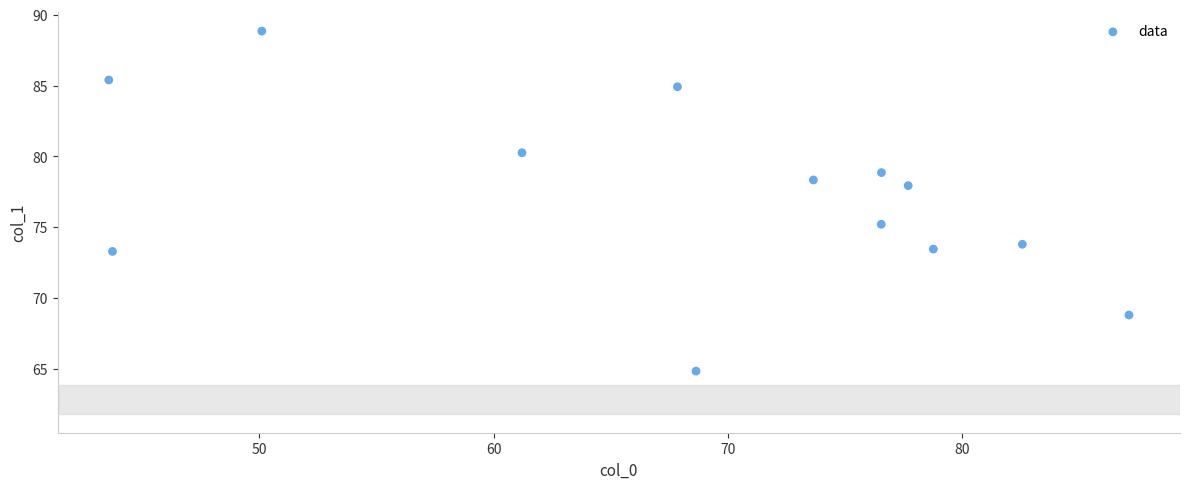

What Y value in the scatter plot is closest to 76?

75.2